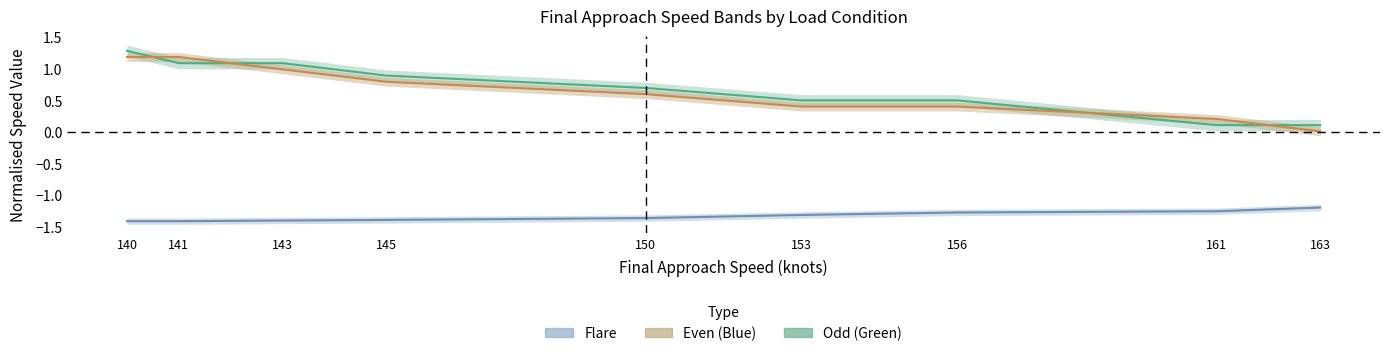

Which series has the widest spread of values?

Odd (Green)